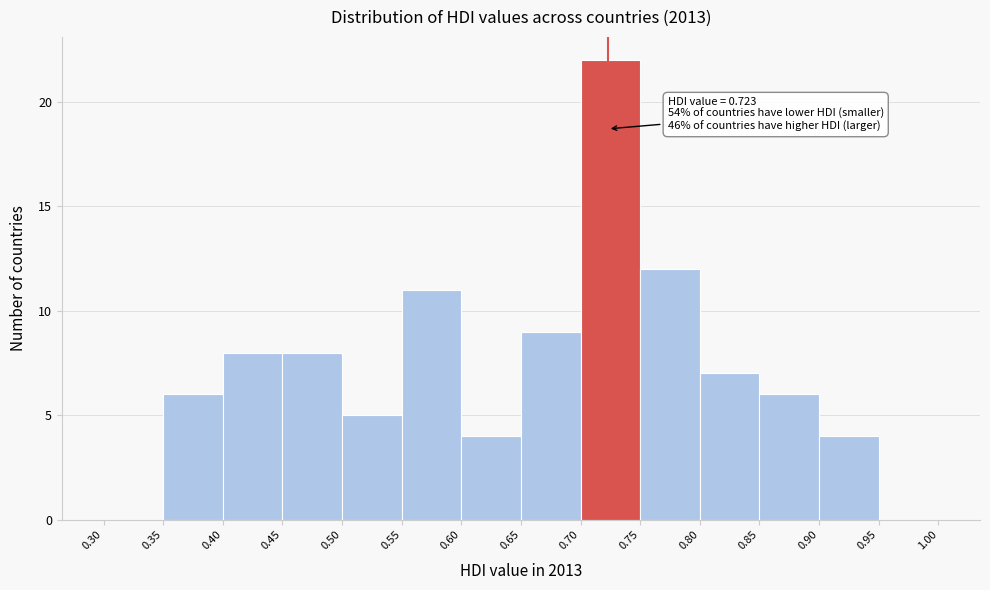

Over which range of the x-axis is the bar tallest?

0.70 to 0.75